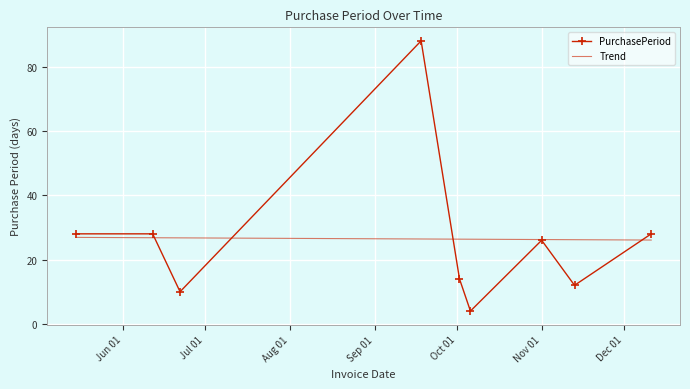

At which category does the chart reach its peak across all series?

2017-09-18